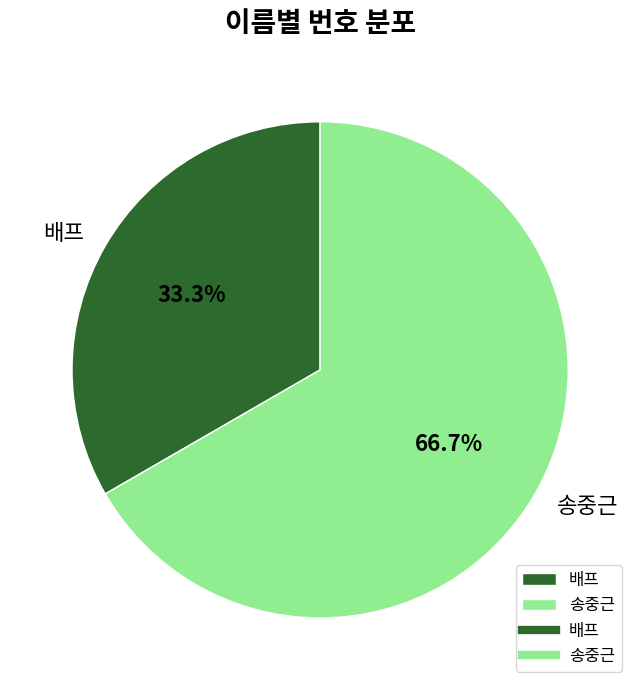

Does 배프 account for over 50% of the chart?

No